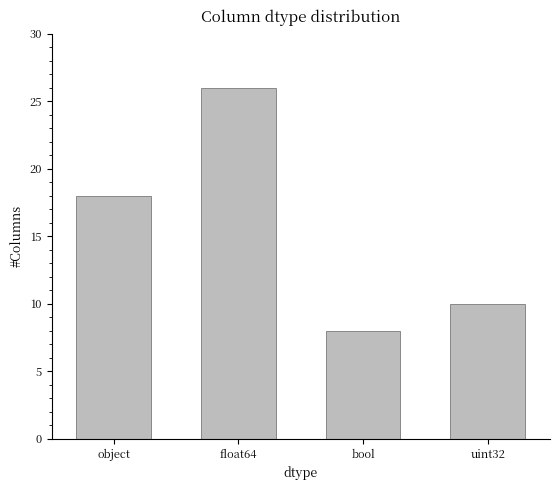

What is the change in value from object to float64?

+8